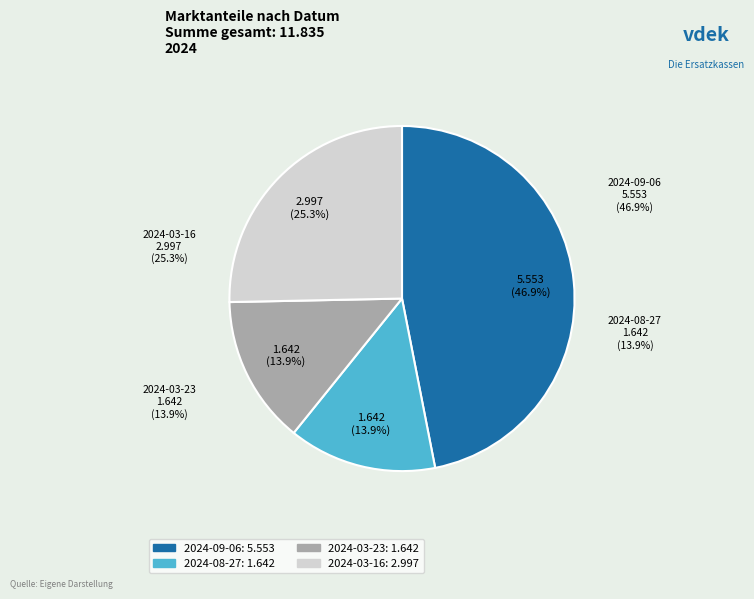

Rank the categories by value from lowest to highest.

2024-08-27, 2024-03-23, 2024-03-16, 2024-09-06